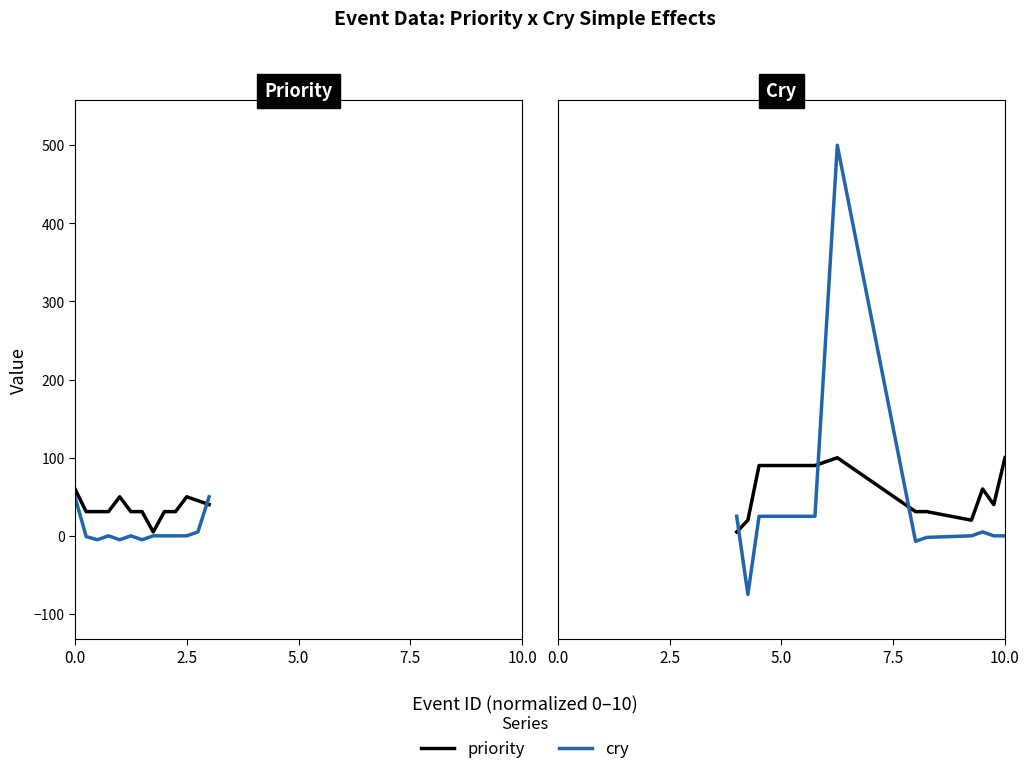

What is the difference between the second highest and minimum values in the priority series?

95